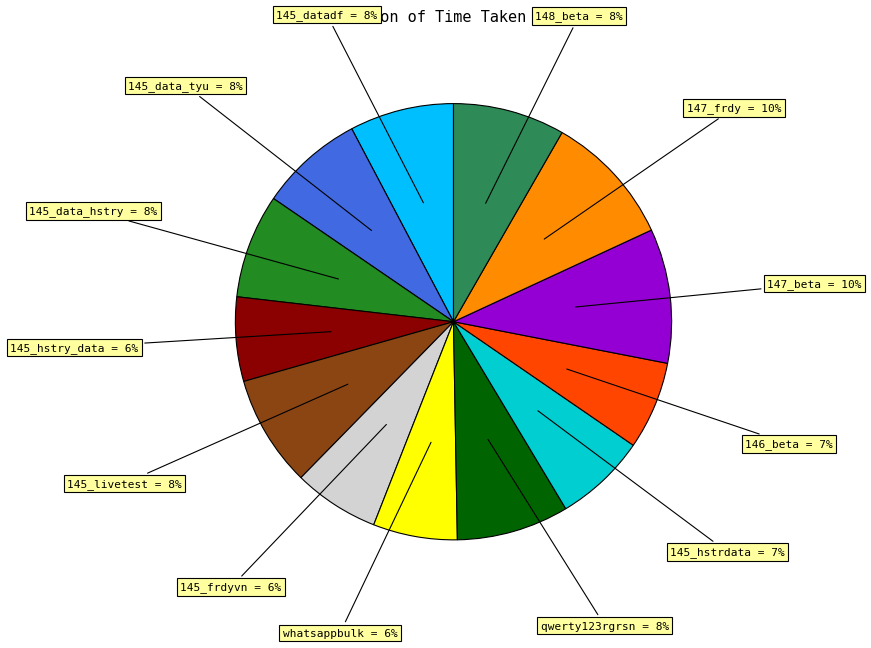

Is there a majority slice in this chart?

No